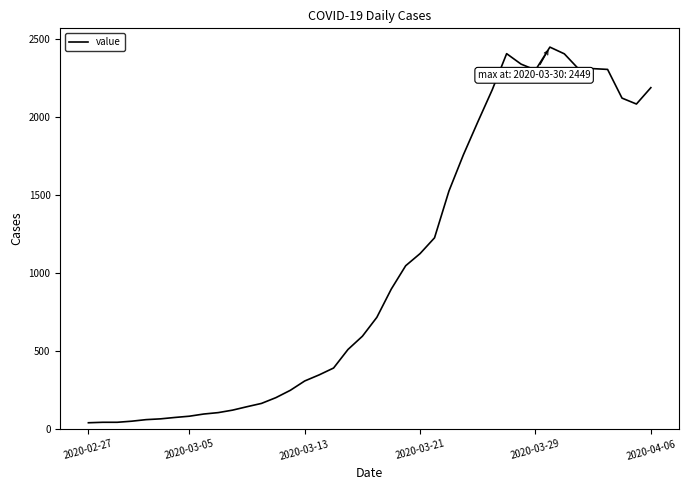

What is the greatest value displayed?

2449